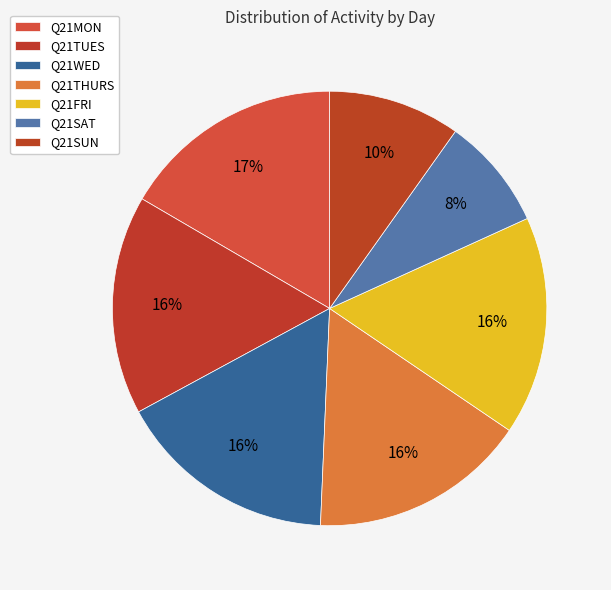

To the nearest percent, what is the combined percentage of Q21THURS and Q21TUES?

32%